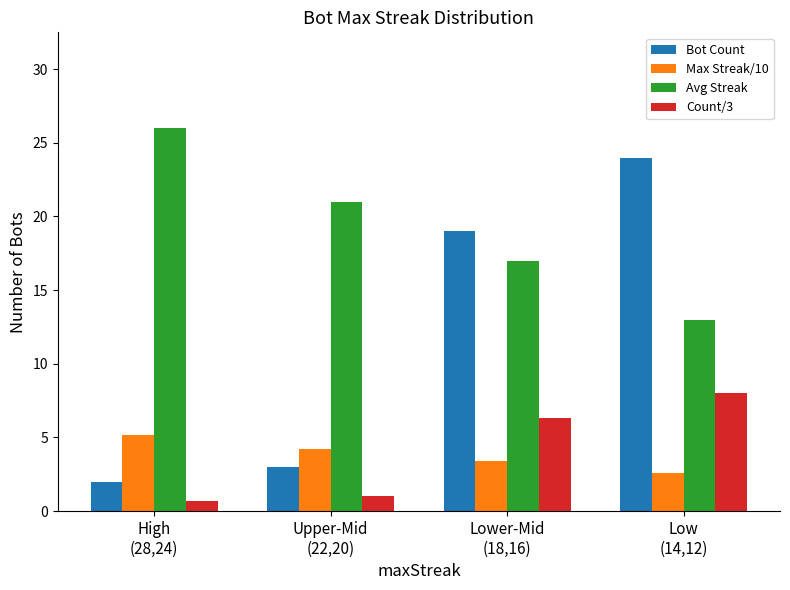

What is the sum of all Bot Count values?

48.0